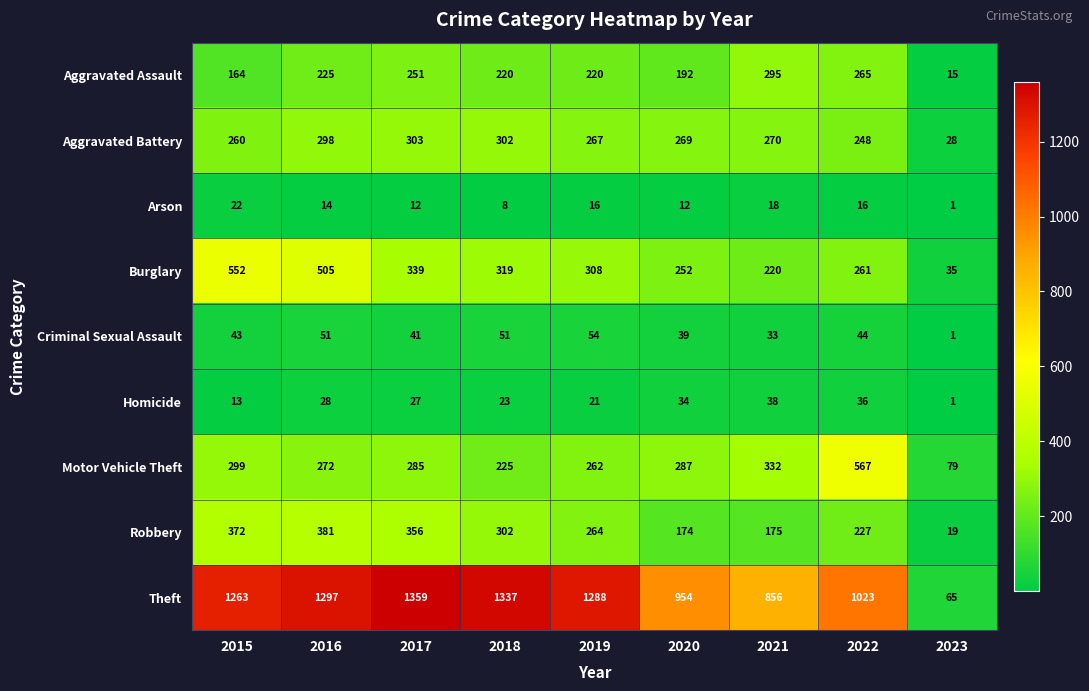

Read the Robbery value at 2018.

302